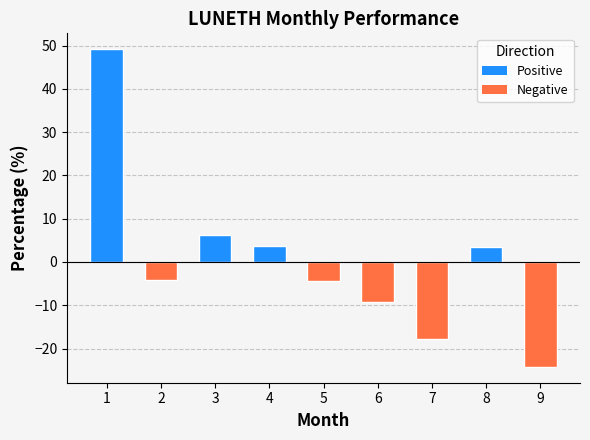

How many bars are there in total?

9